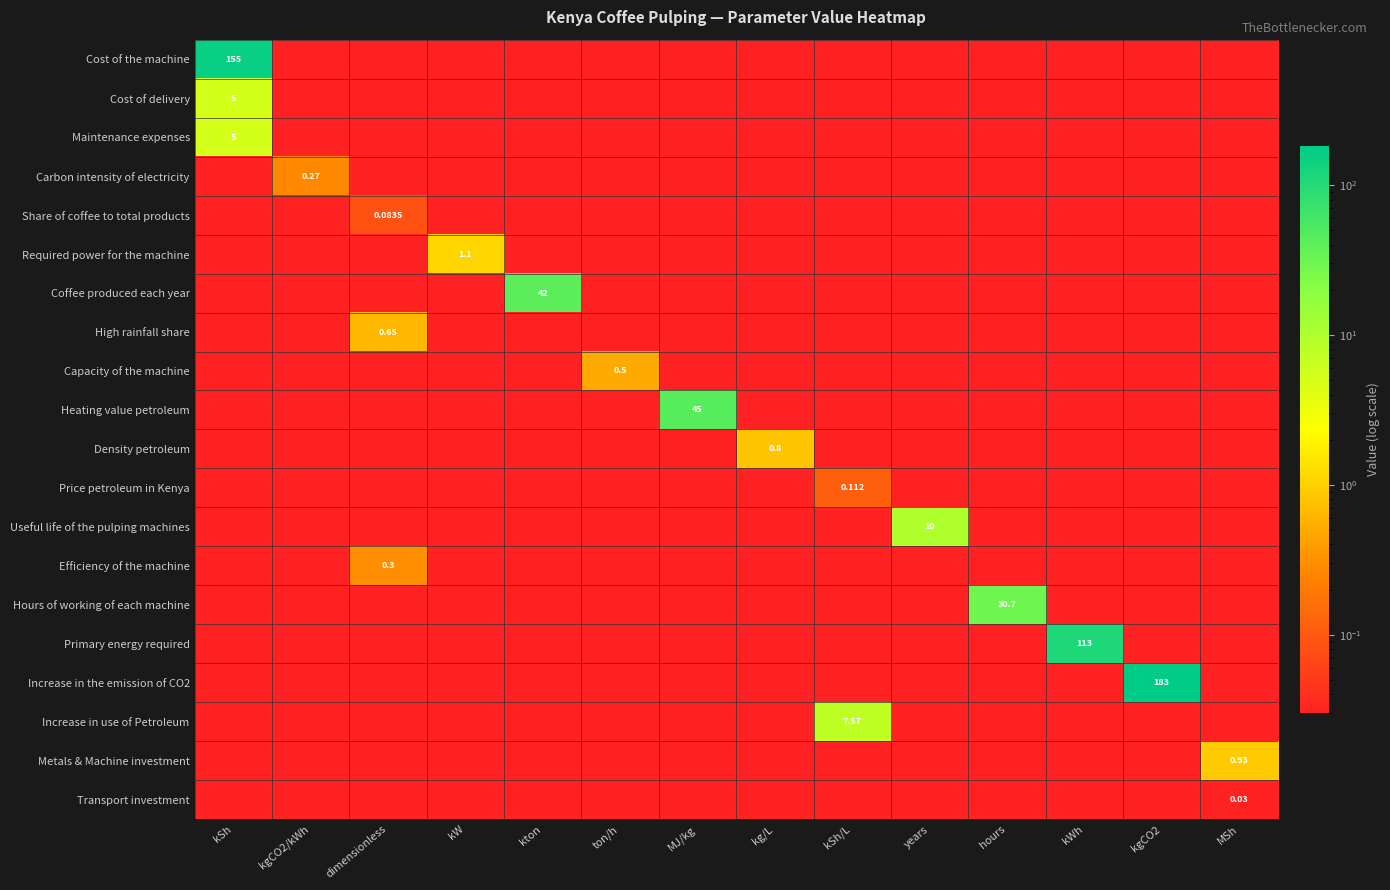

Which series has the widest spread of values?

Increase in the emission of CO2